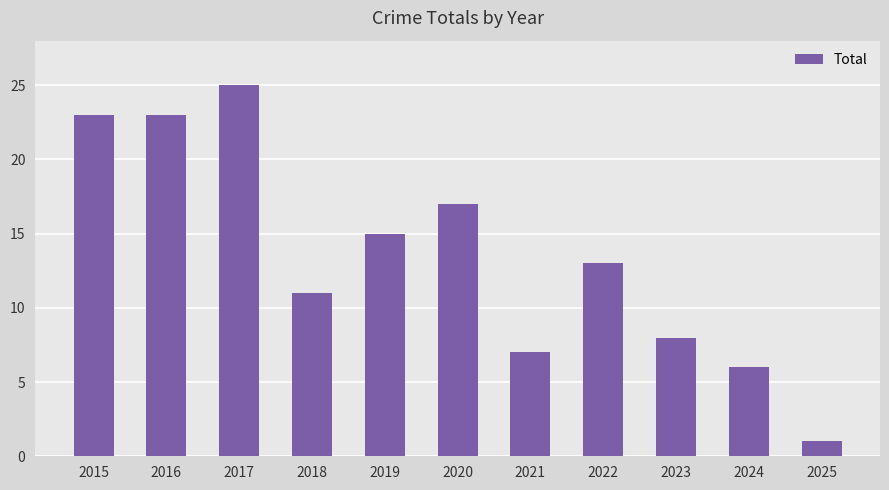

What is the sum of all values?

149